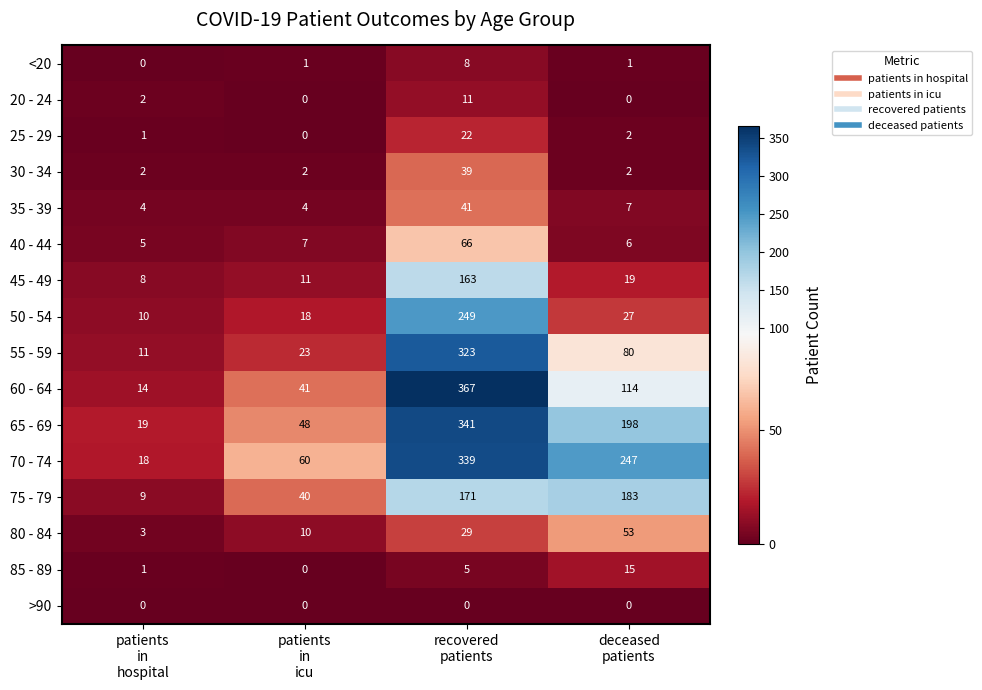

Which series has the largest range (max minus min)?

60 - 64